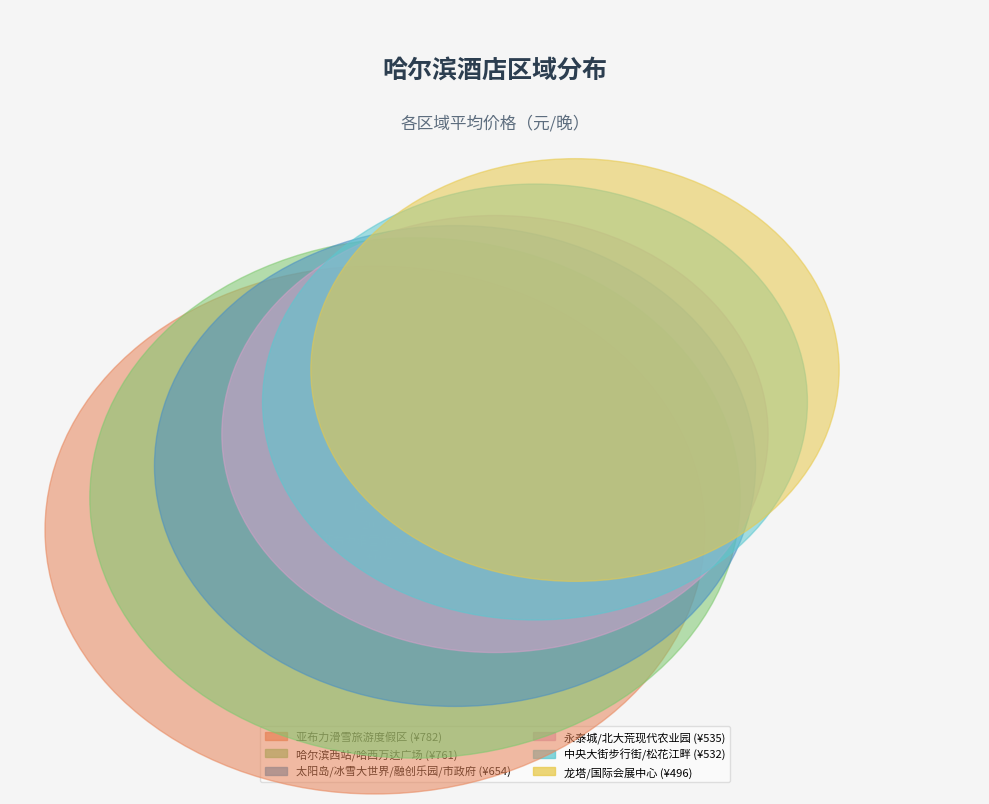

Which category has the smallest portion of the pie?

龙塔/国际会展中心